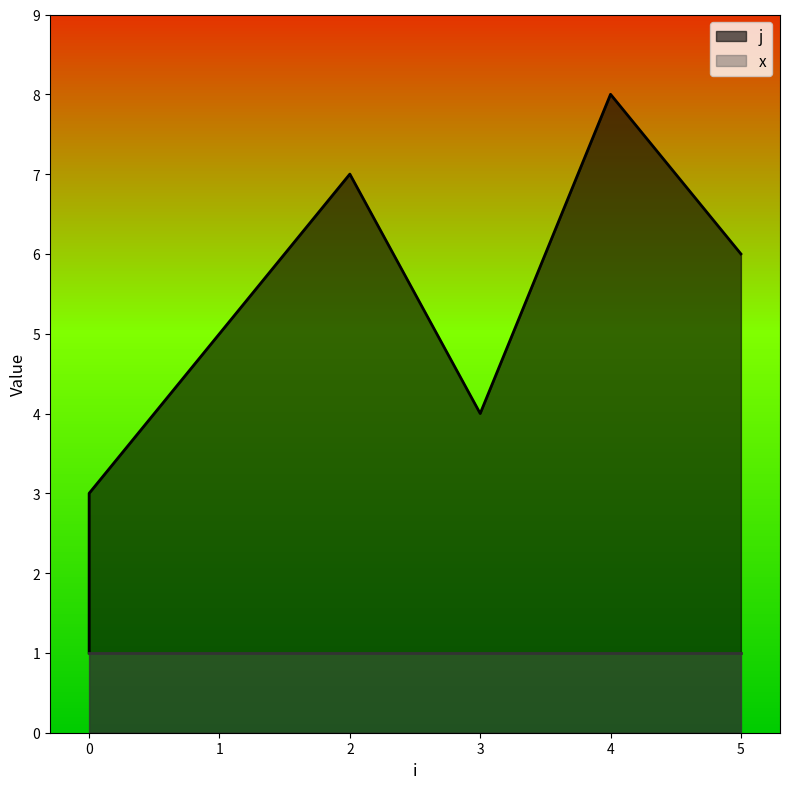

What is the difference between the second highest and second lowest values?

5